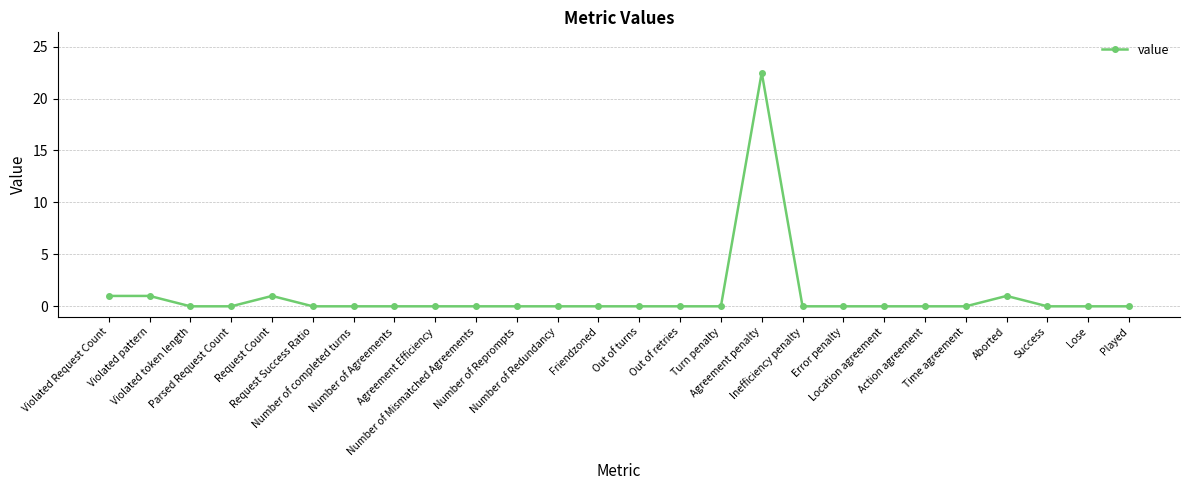

What value does the data have at Request Count?

1.0